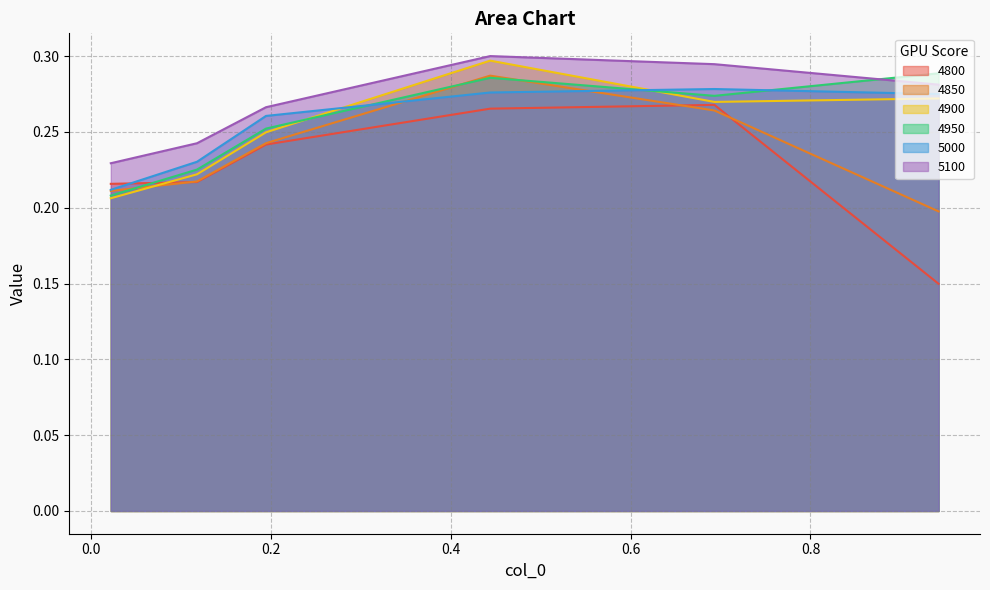

Which has a higher value, 0.1178082191780822 or 0.1945205479452055?

0.1945205479452055